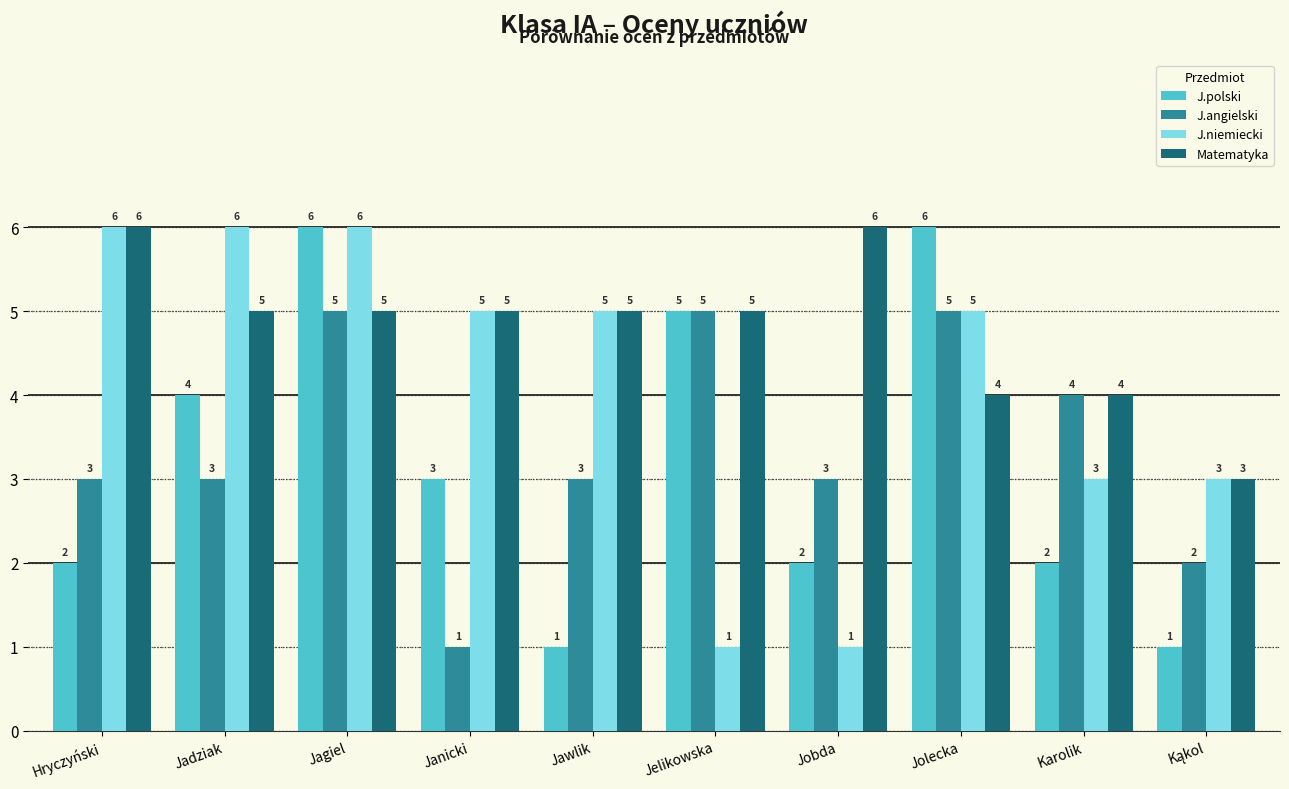

The Matematyka series shows 1 at Jelikowska. True or false?

False